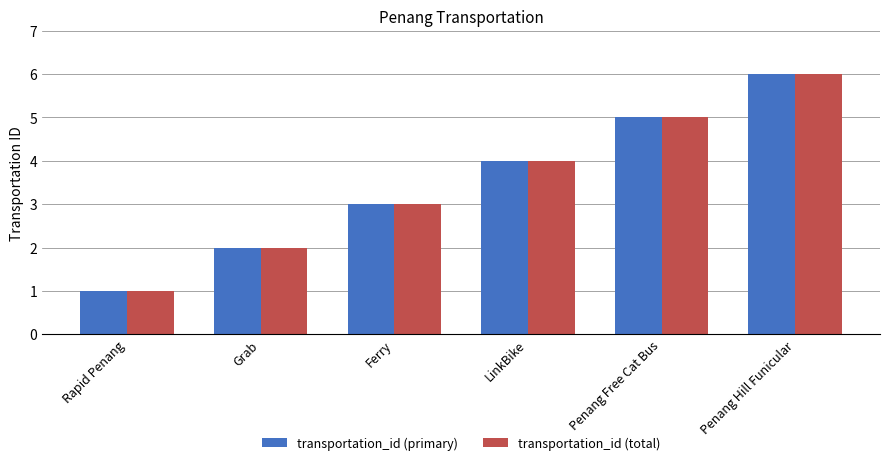

The value of transportation_id (primary) at LinkBike is 4. True or false?

True